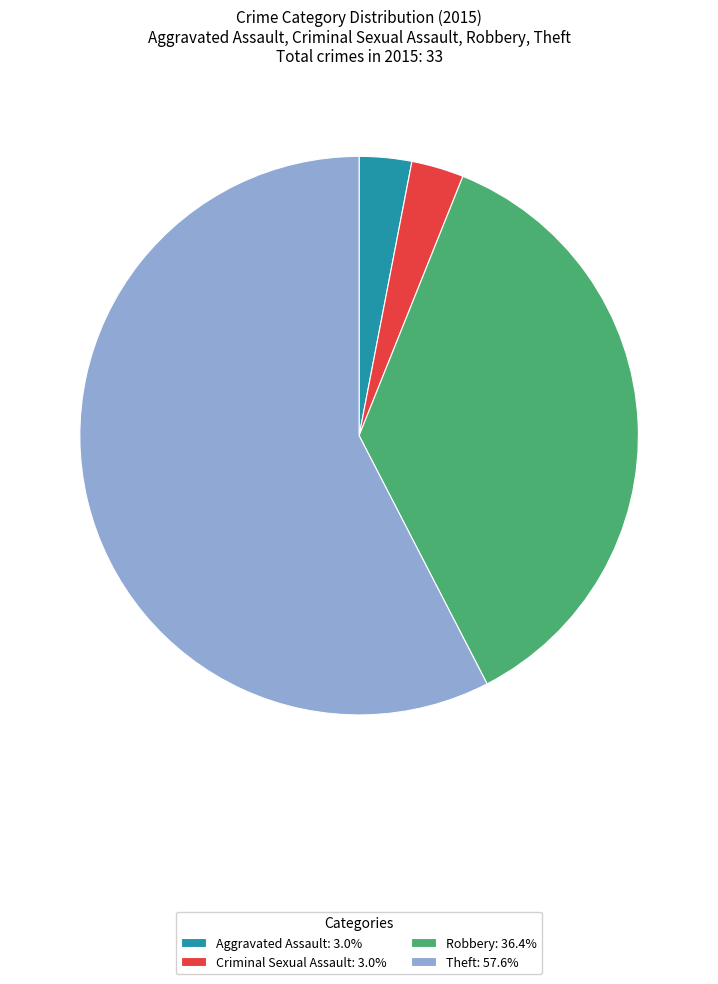

Is there a majority slice in this chart?

Yes